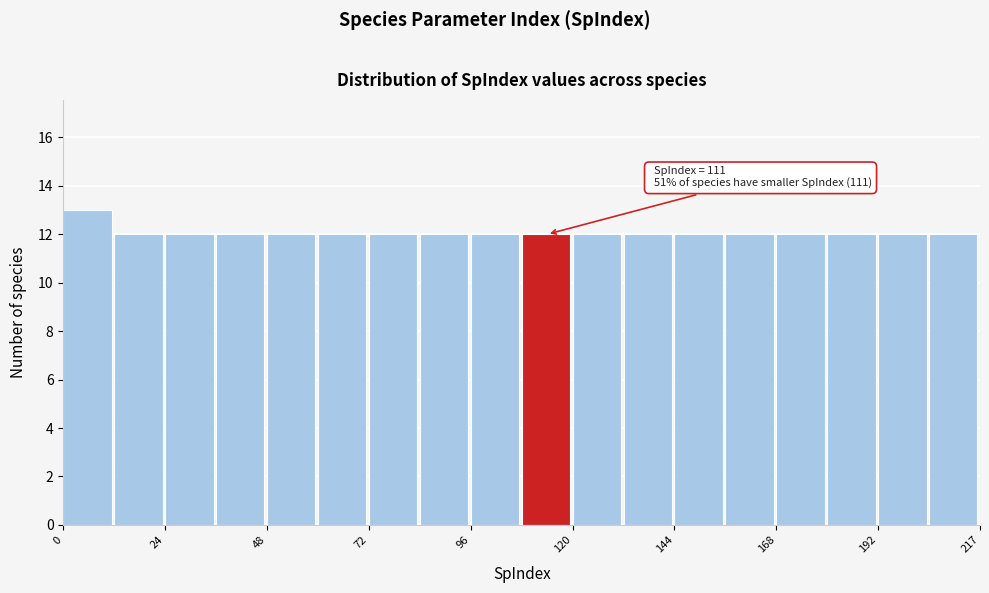

Read against the x-axis, roughly where is the centre of the tallest bar?

5